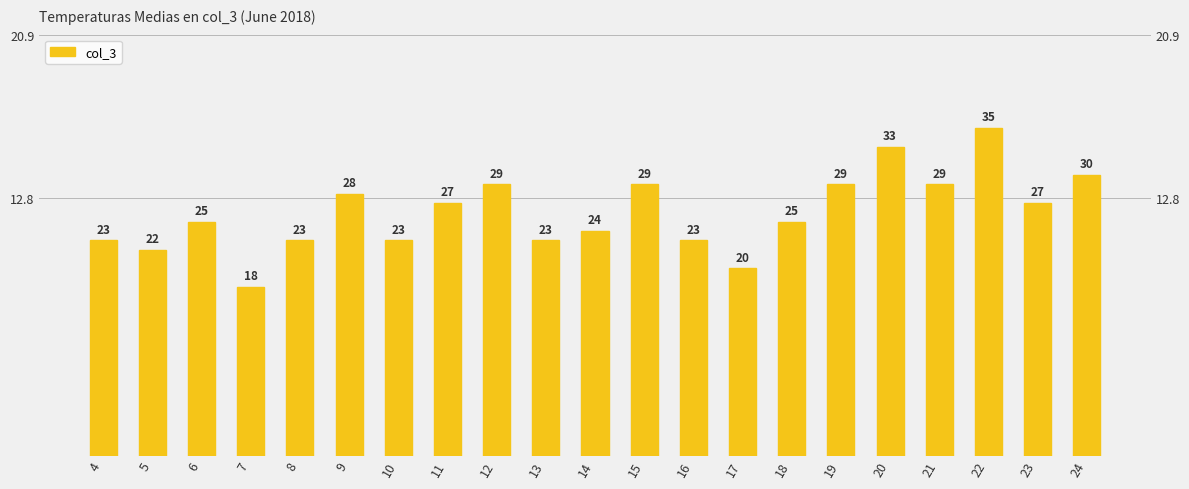

Where does the data first go above 25?

9